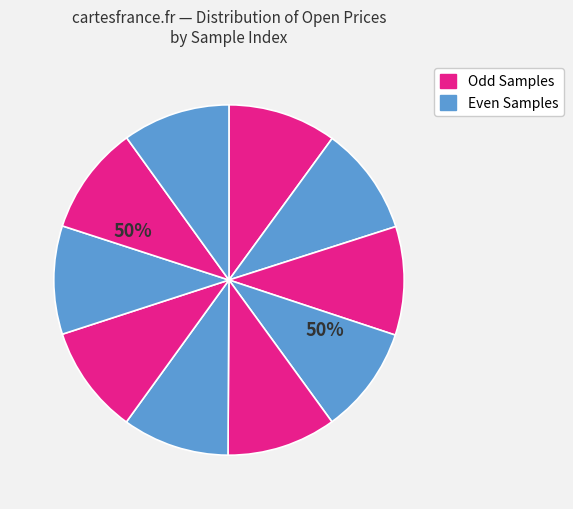

What percentage is the 3 slice, to the nearest percent?

10%